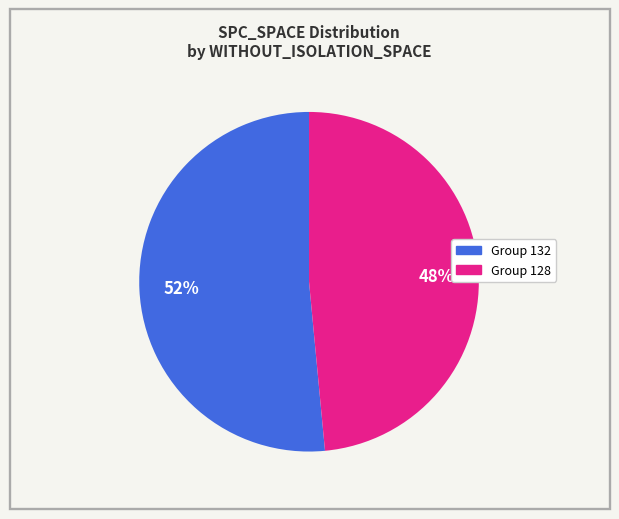

How many segments does this pie chart have?

2